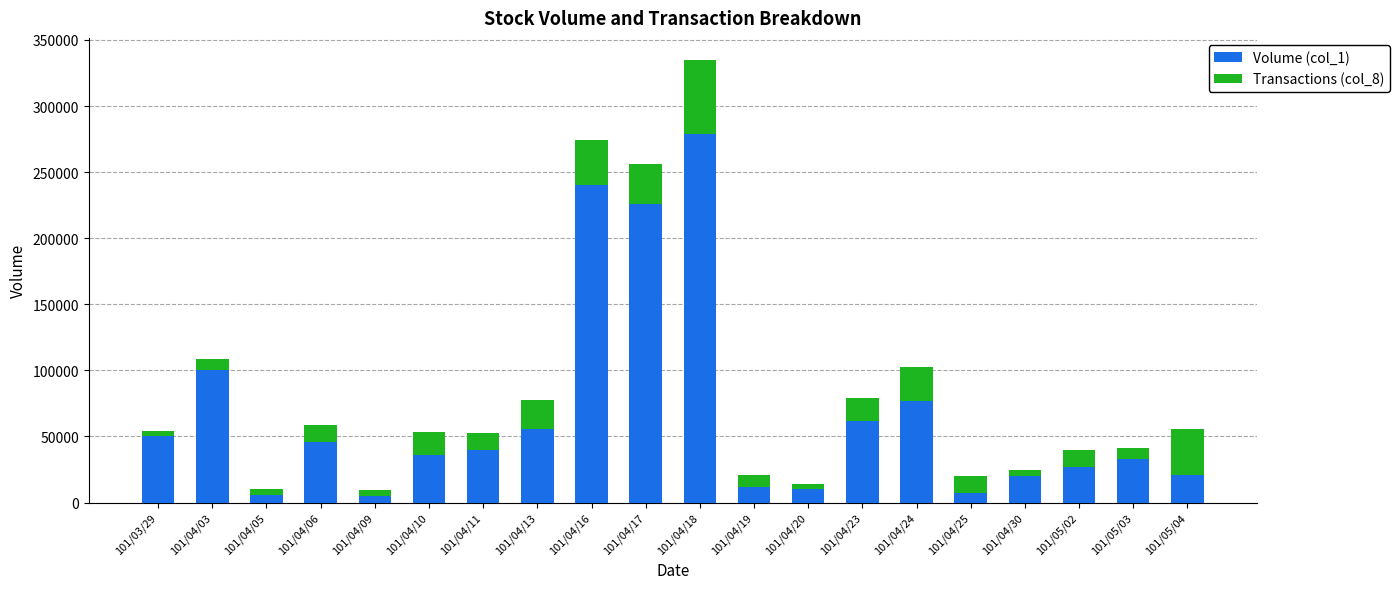

What is the total value across all series at 101/05/04?

55338.5